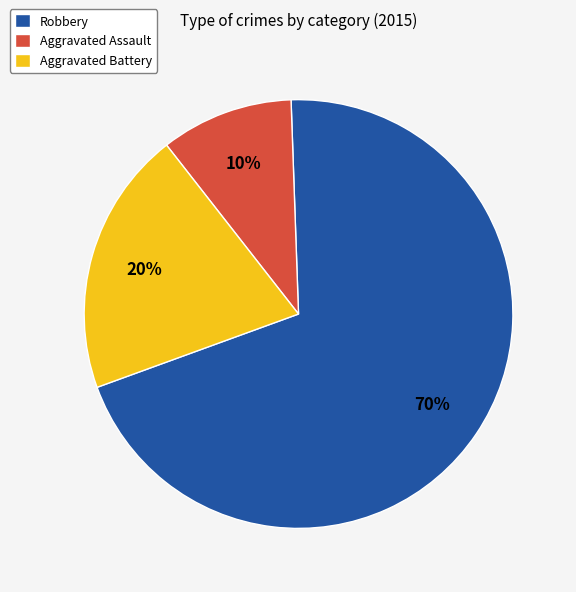

True or false: Aggravated Battery accounts for 20% of the total.

True